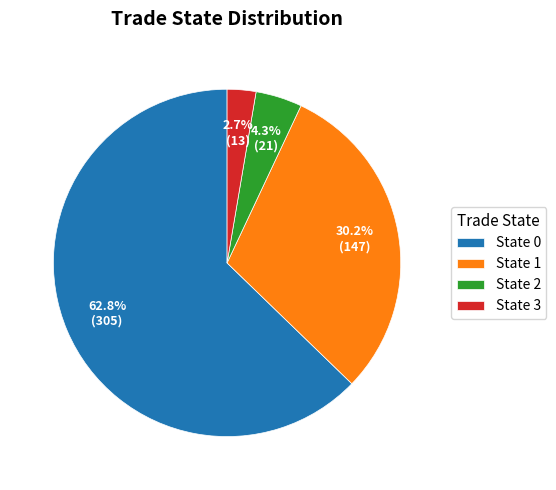

Does State 0 represent more than half of the total?

Yes